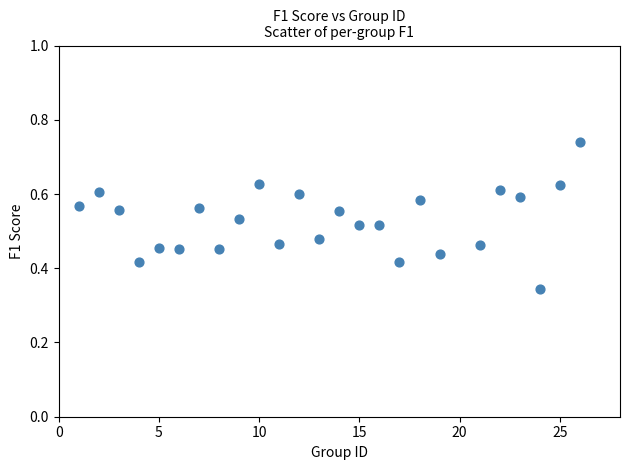

What is the range of X values (max minus min)?

25.0